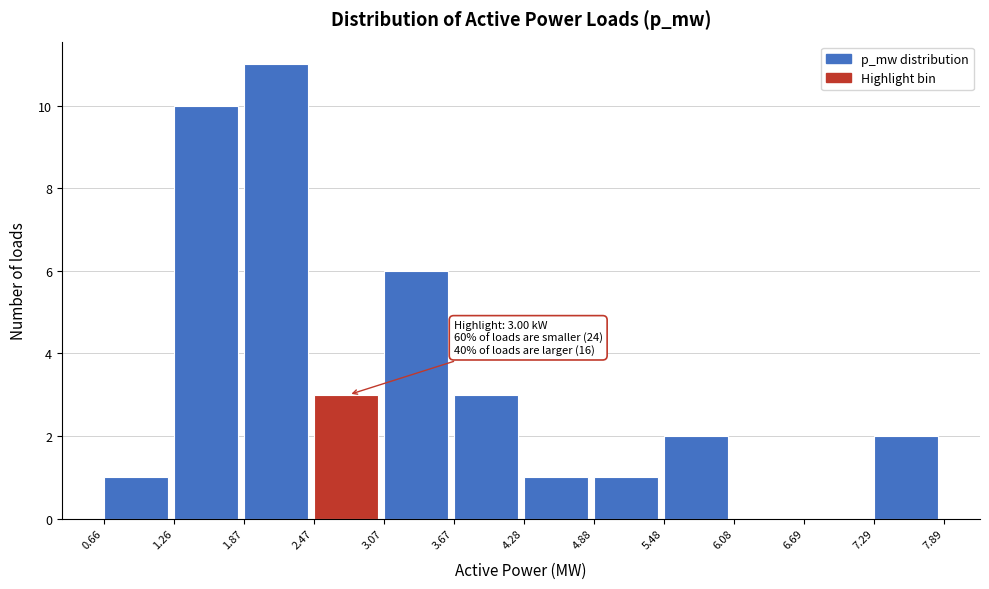

Which range on the x-axis has the tallest bar?

1.87 to 2.47